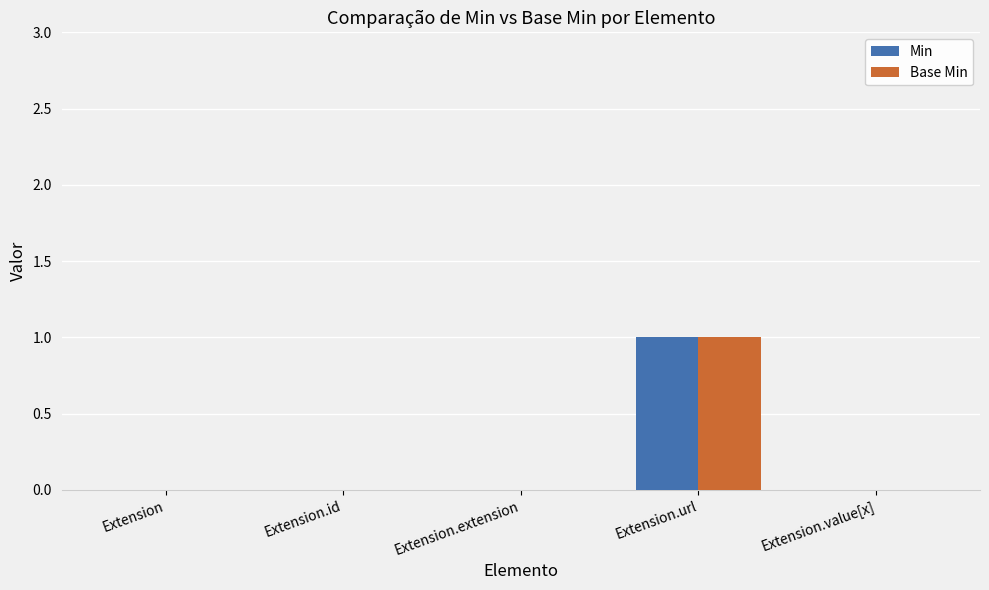

At which category is the sum across all series the highest?

Extension.url